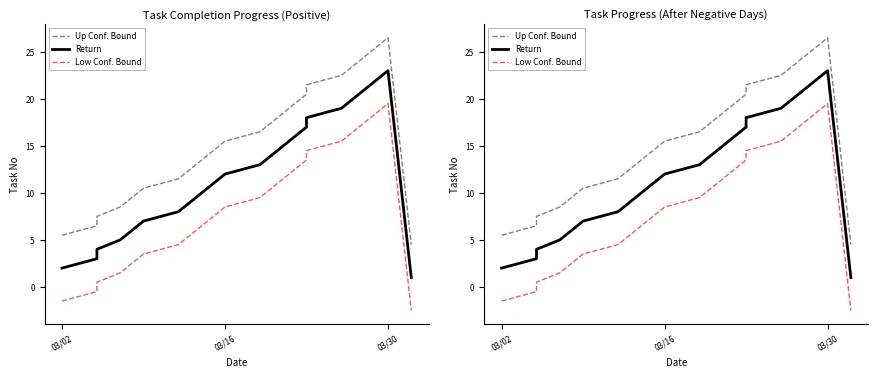

List the series in order of their overall mean, highest first.

Up Conf. Bound, Return, Low Conf. Bound